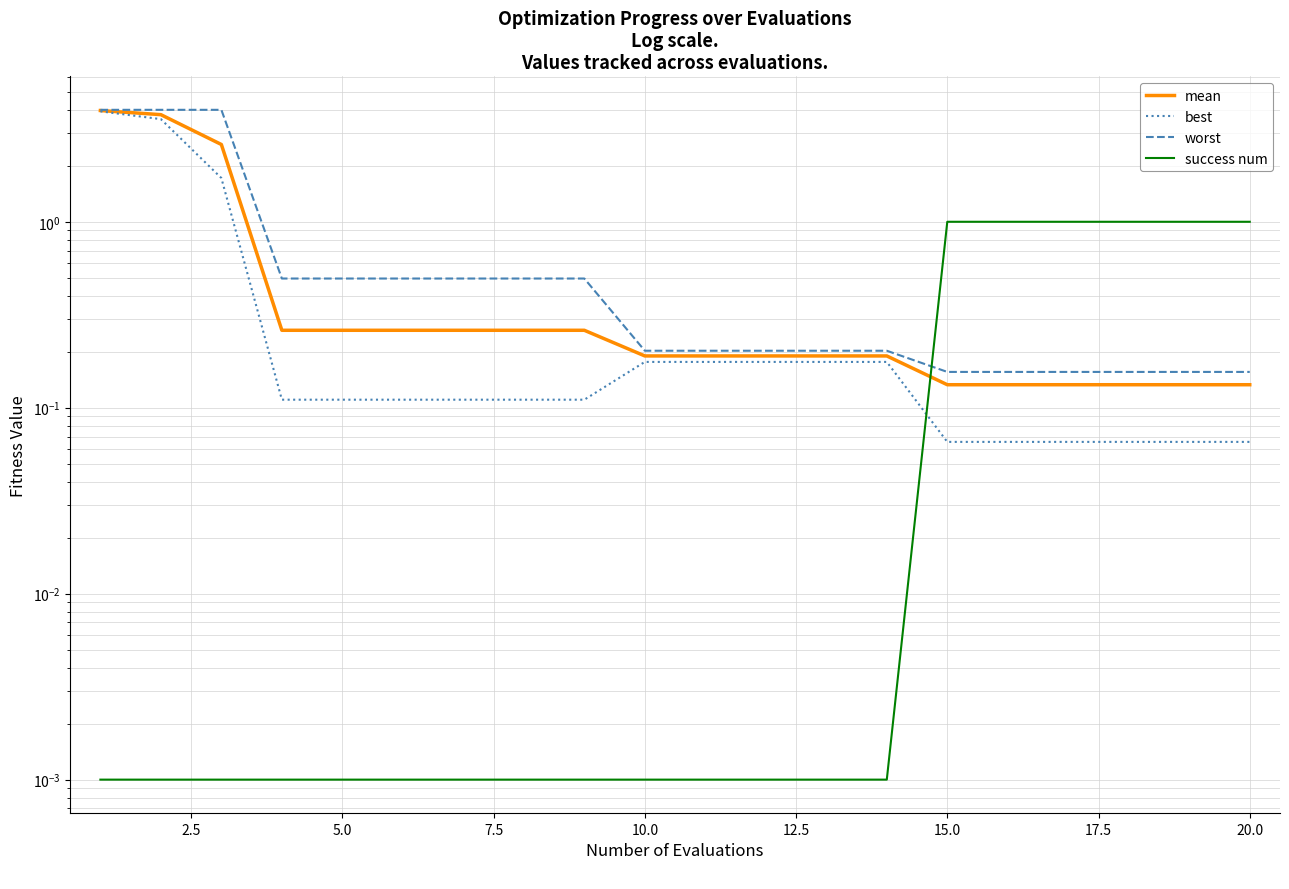

What is the average value of the mean series?

0.7